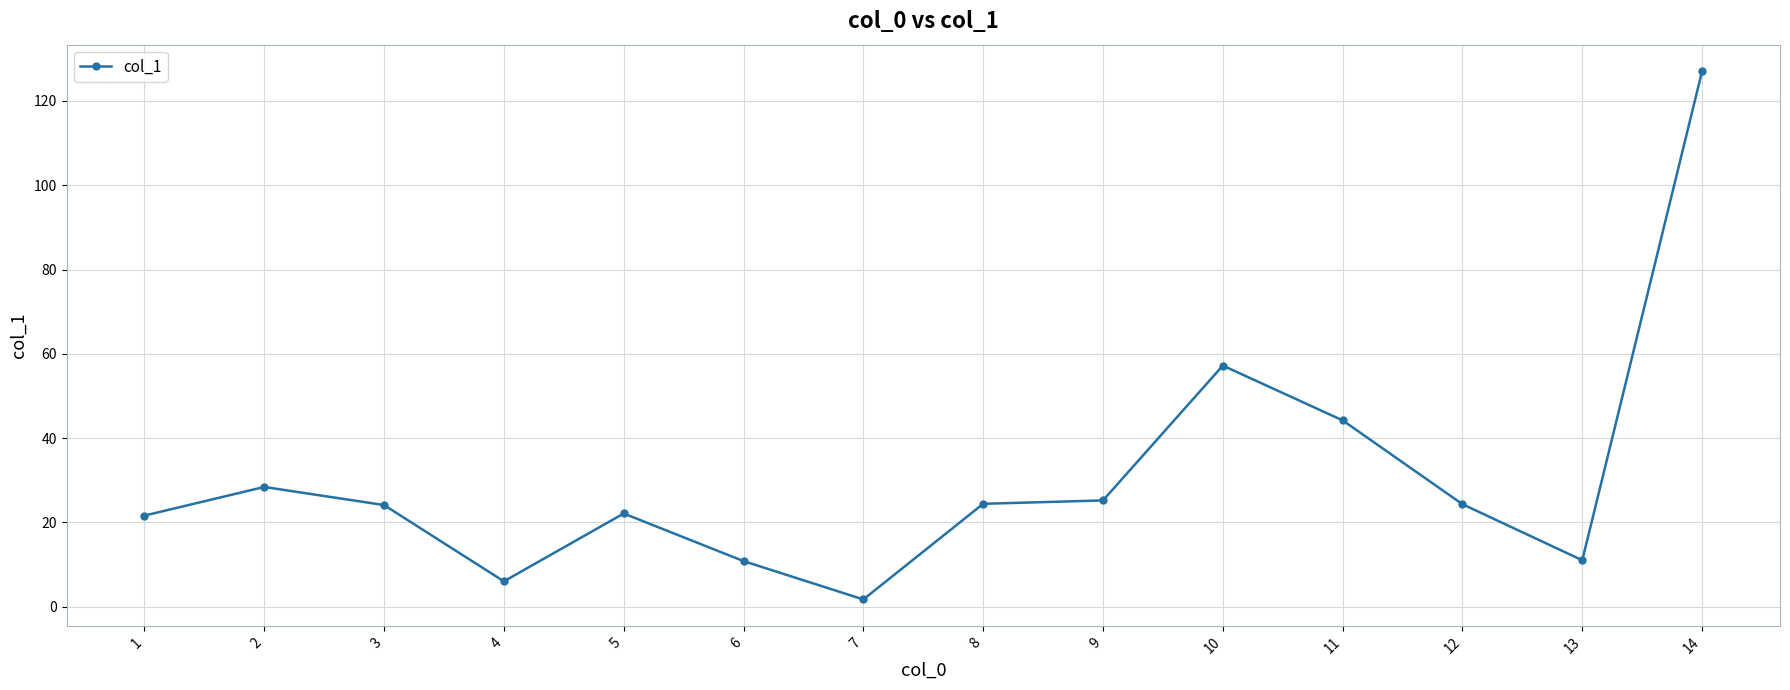

At which category does the chart reach its peak across all series?

14